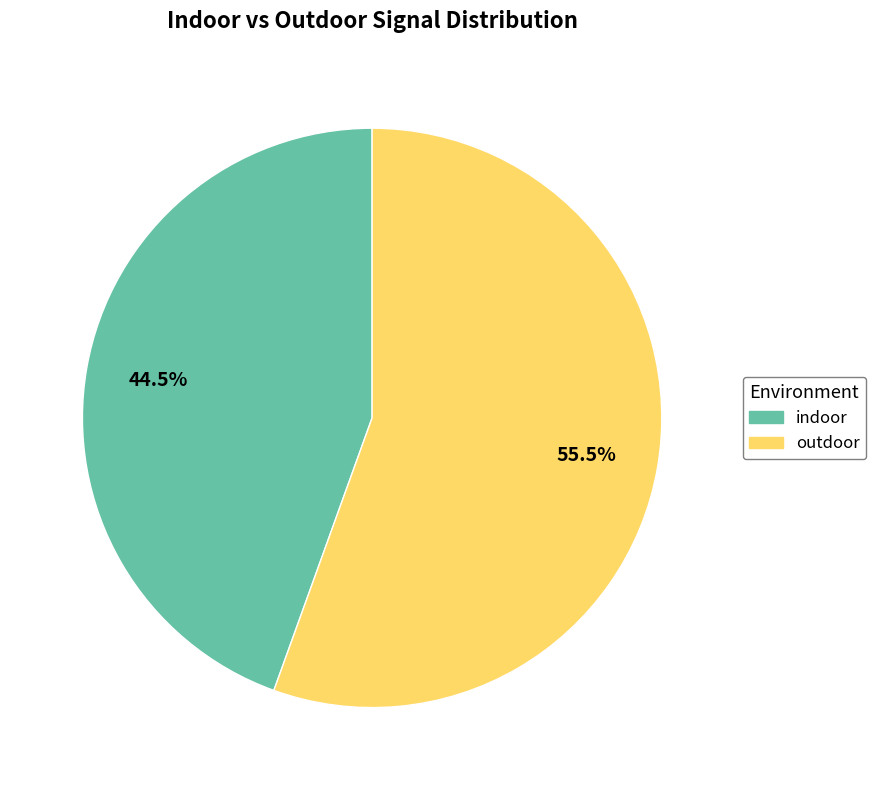

Does indoor represent more than half of the total?

No